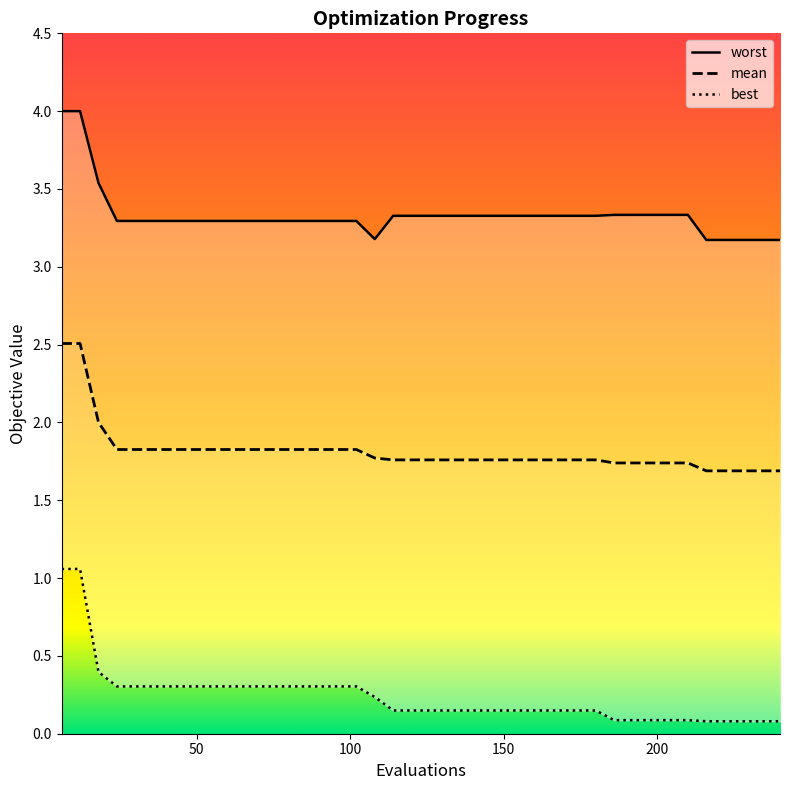

The value of best at 60 is 0.3. True or false?

True